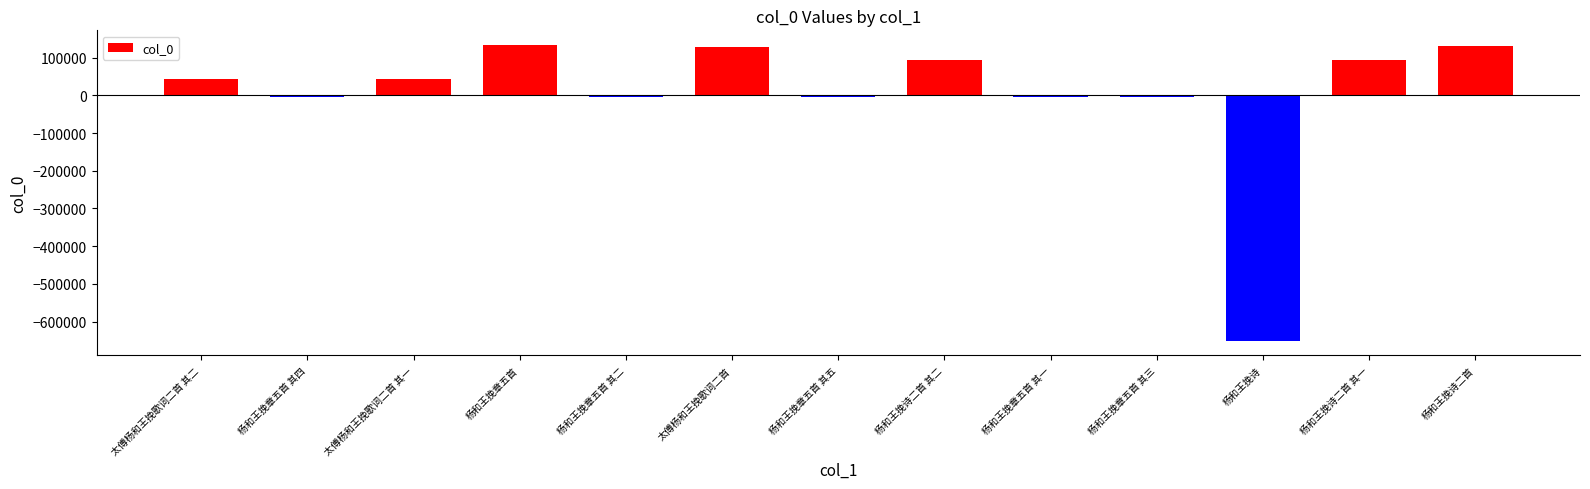

What is the difference between the second highest and second lowest values?

133708.0